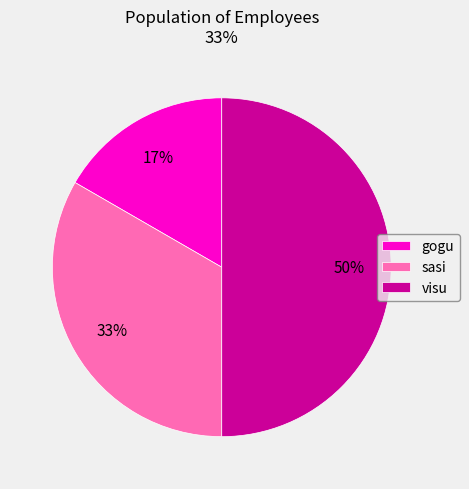

Which category has the smallest portion of the pie?

gogu